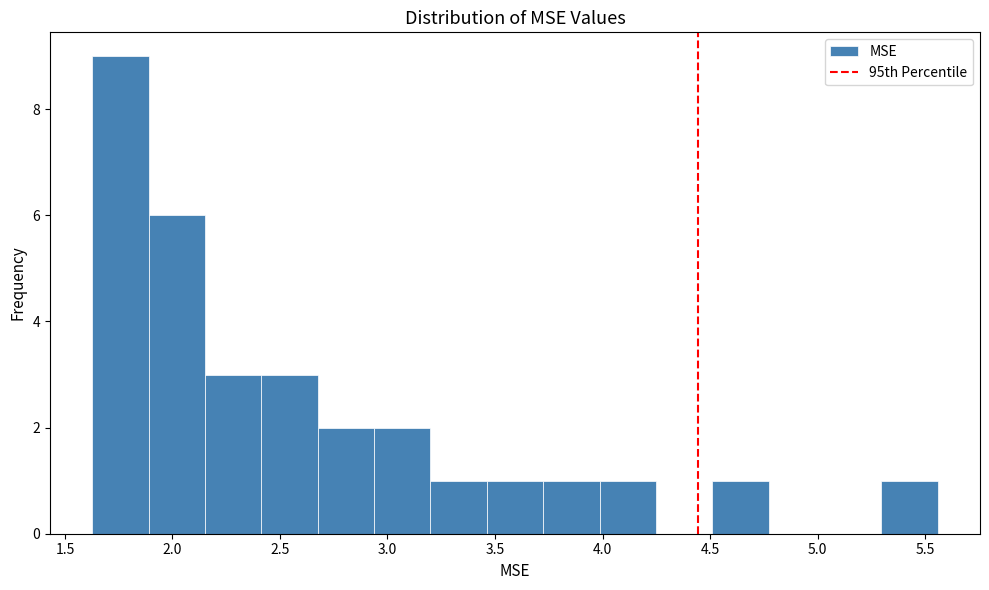

Which range on the x-axis has the tallest bar?

1.65 to 1.90